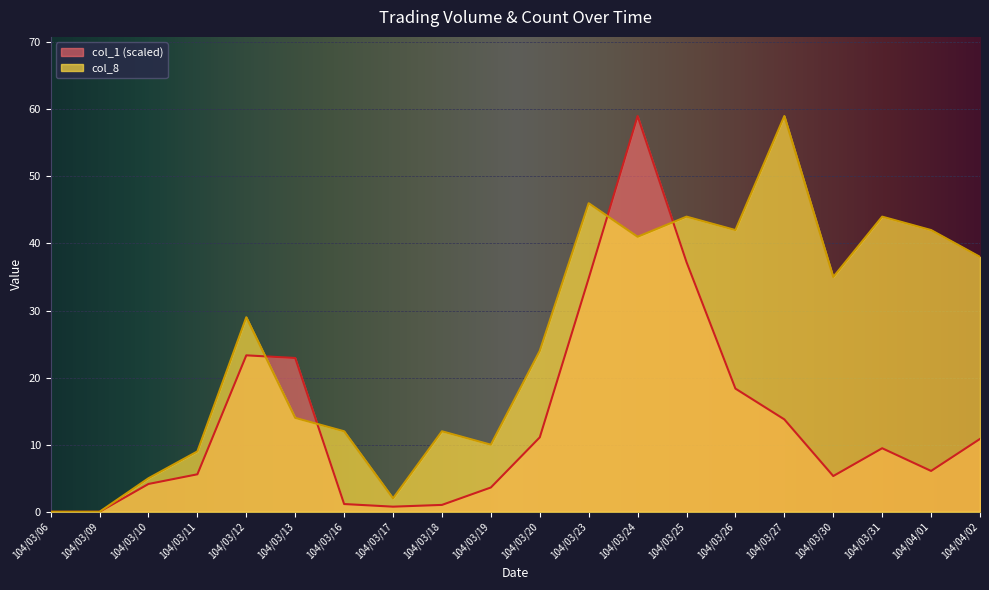

How many lines are shown in the chart?

2